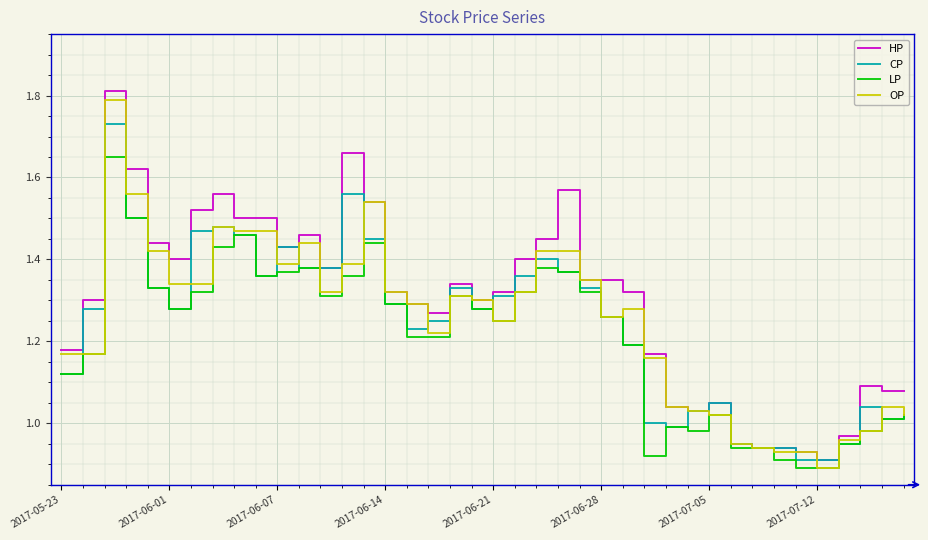

What is the greatest value displayed?

1.8